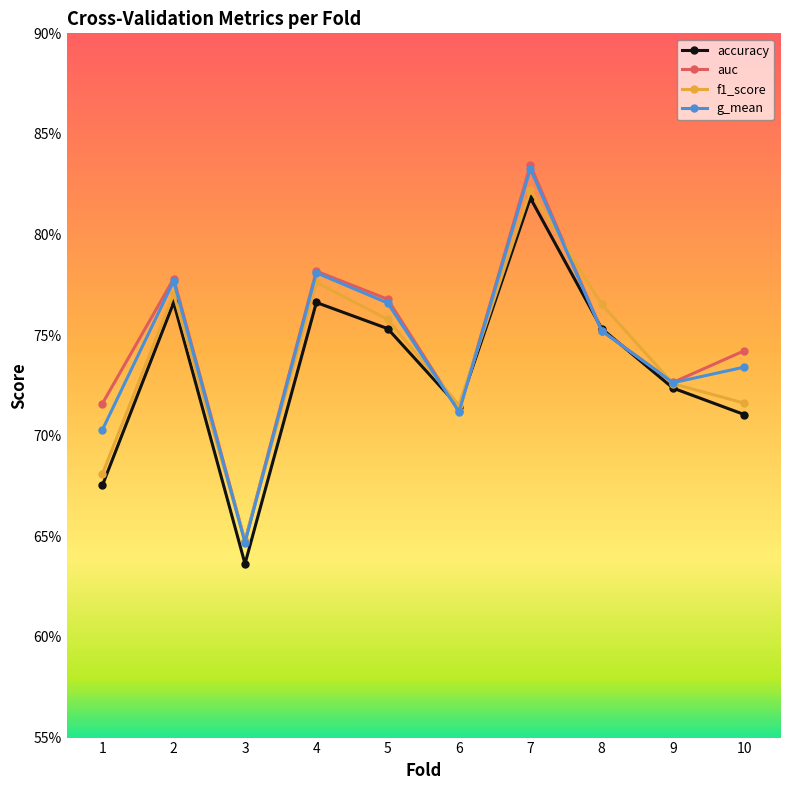

At which category does accuracy reach its first local valley?

3